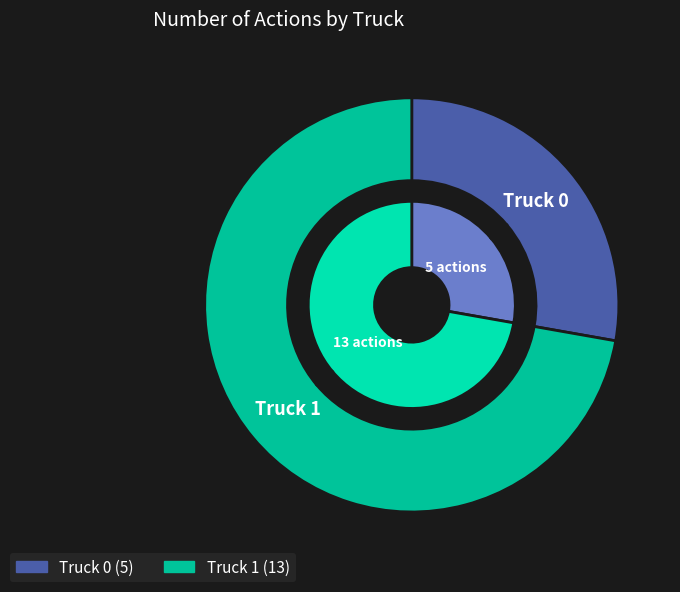

Which slice is the largest?

Truck 1